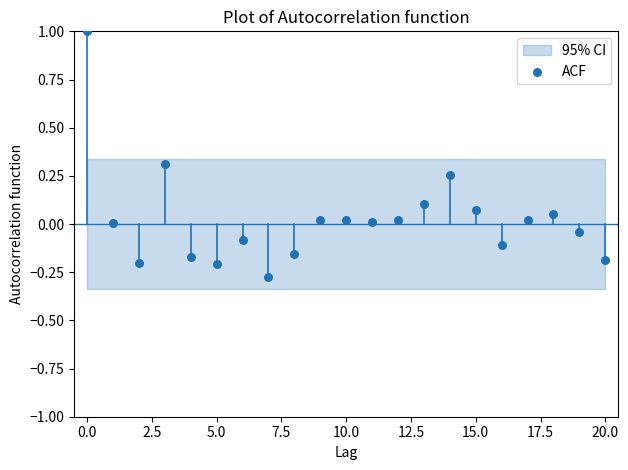

What is the range of Y values (max minus min)?

1.3